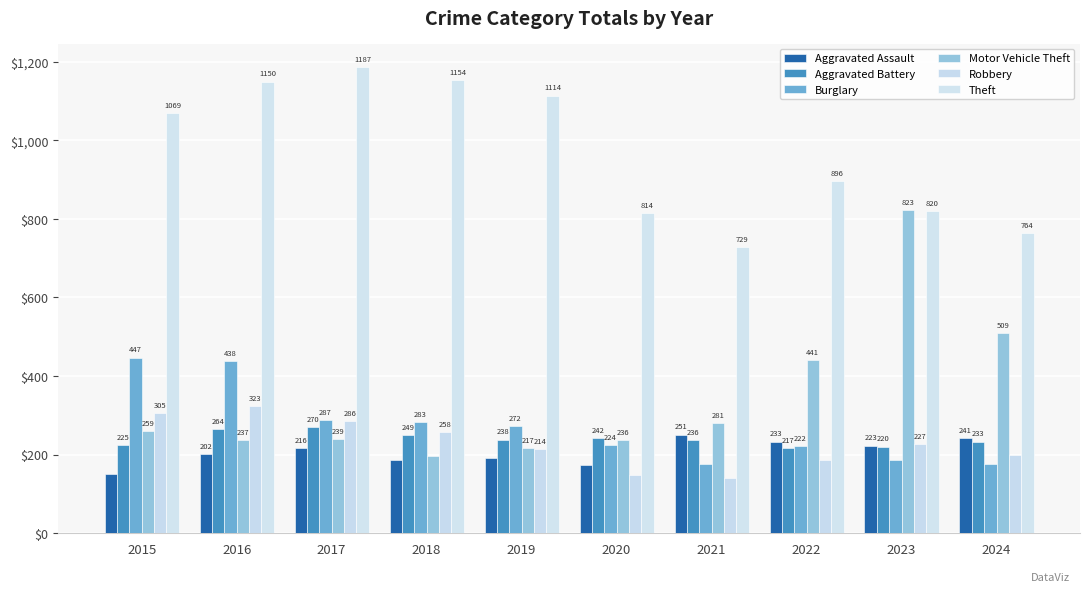

How many groups of bars are there?

10